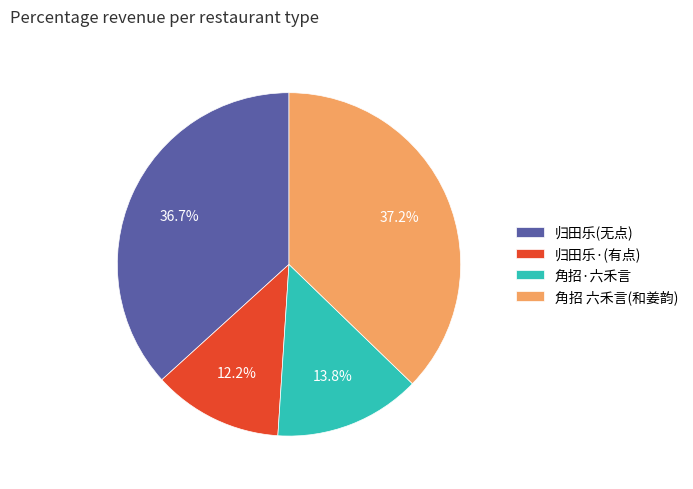

Which slice is the smallest?

归田乐·(有点)